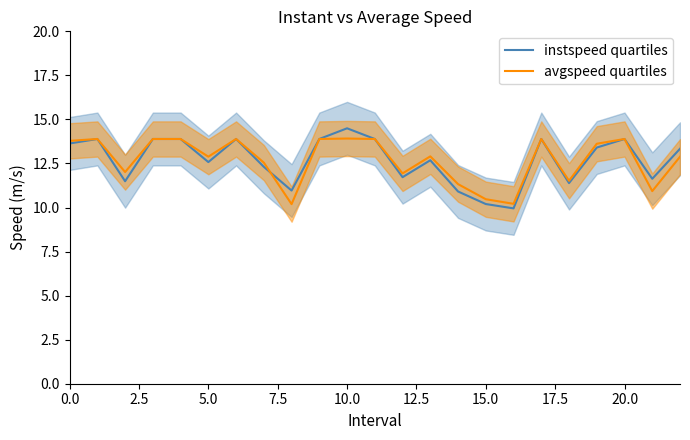

What is the spread (max minus min) of values at 0.0?

0.1